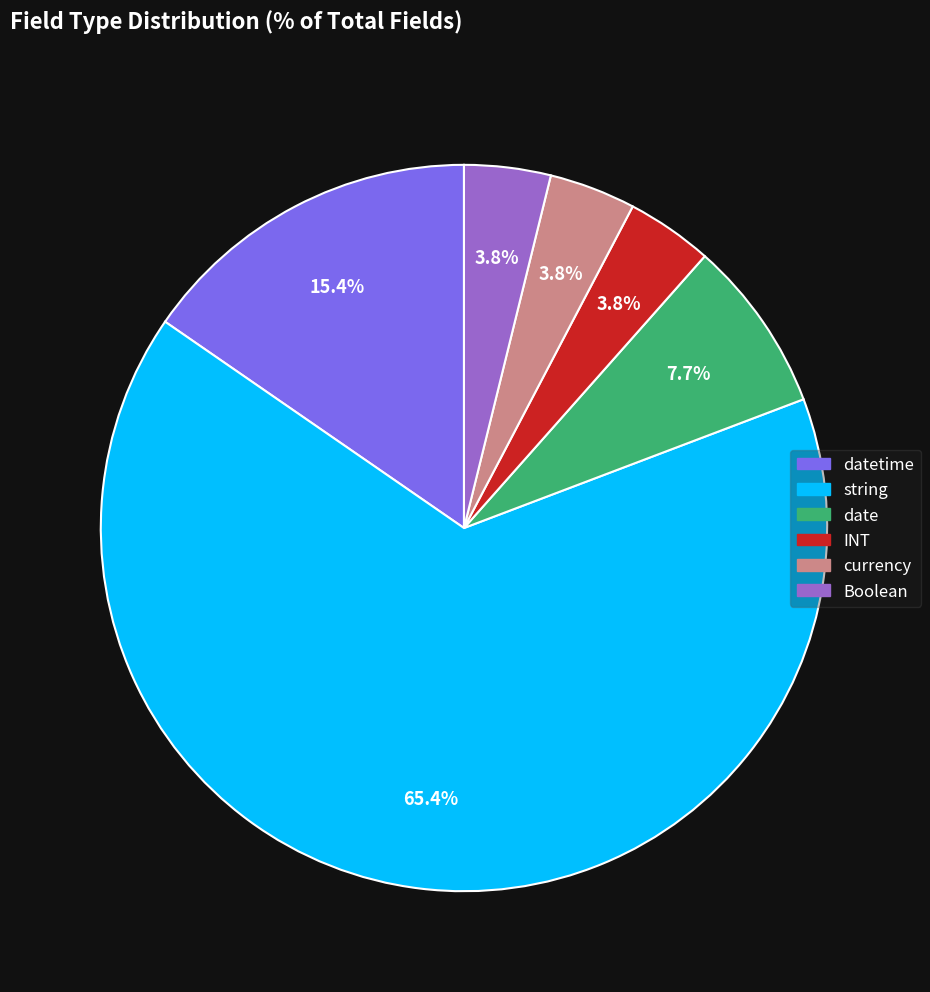

Is there any slice that represents more than half of the pie?

Yes